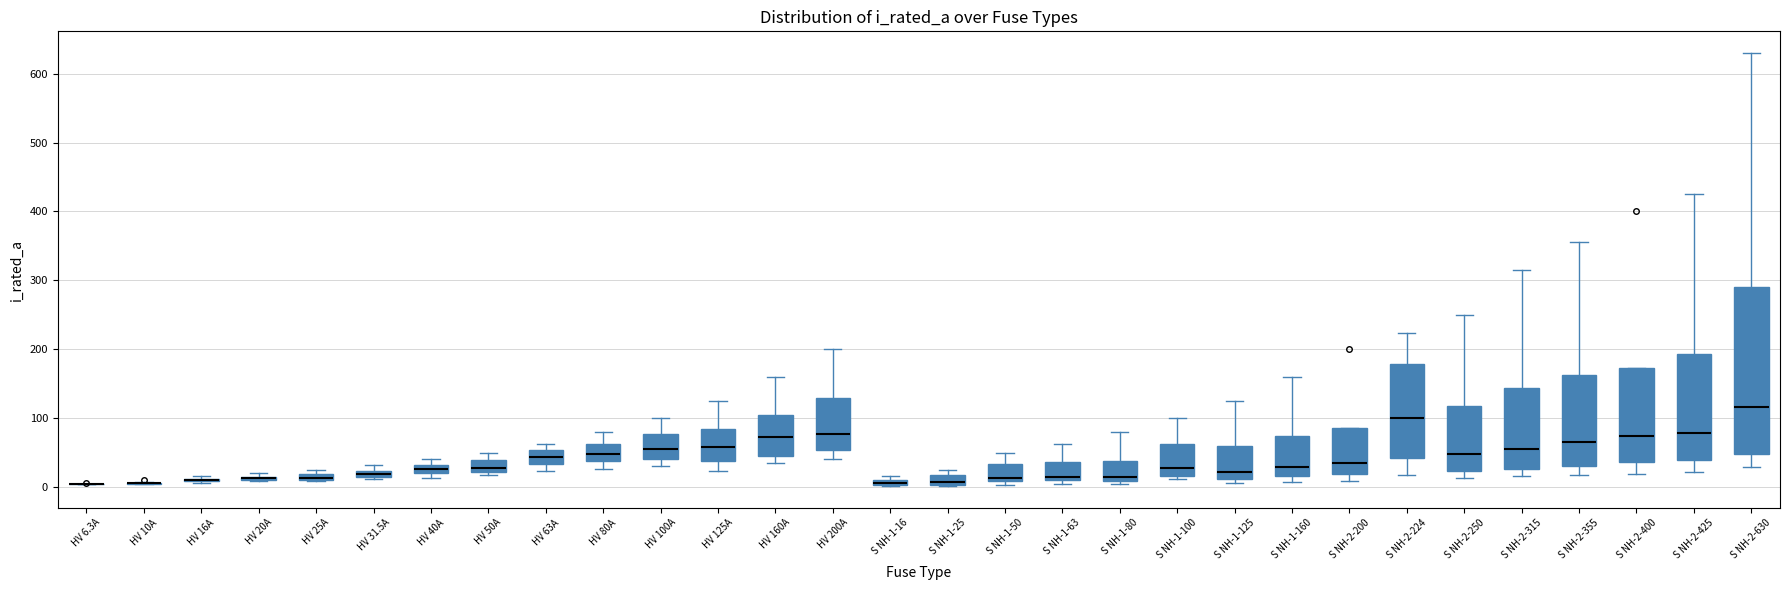

Where is the upper edge of the box for S NH-1-25 on the y-axis? The values are not printed on the chart, so give them approximately, as read against the axis.

20